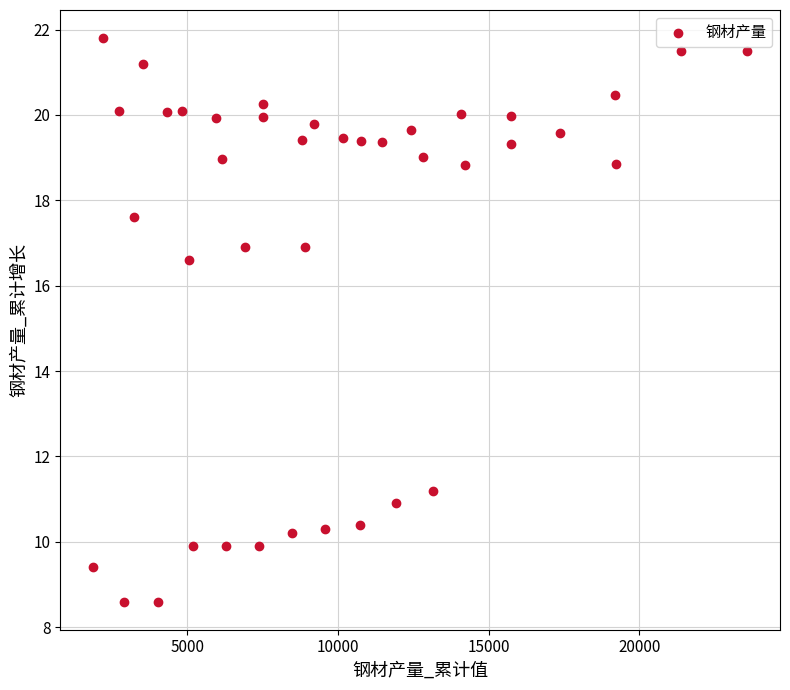

What Y value in the scatter plot is closest to 15?

16.6